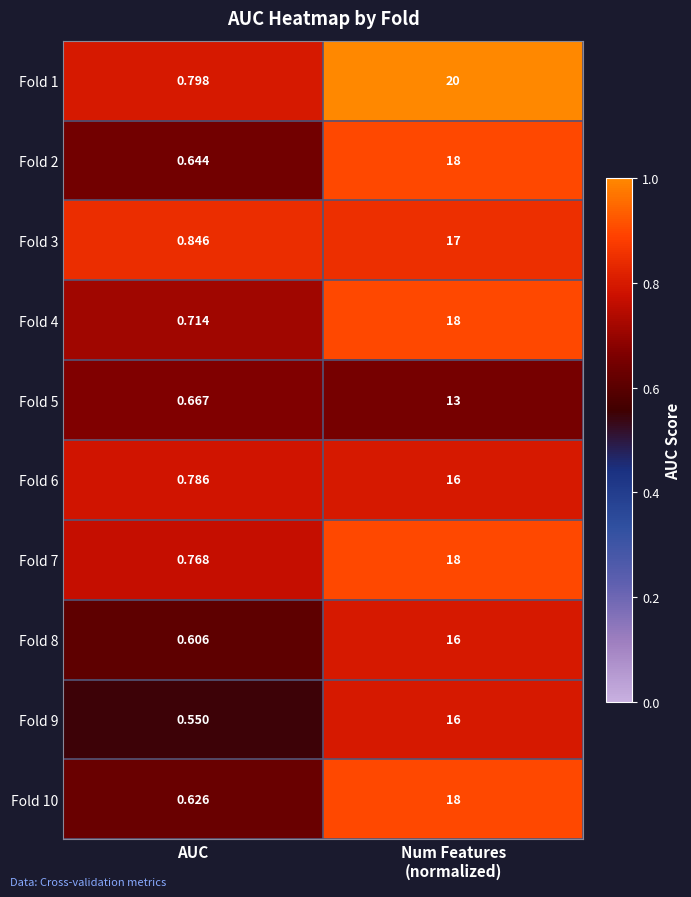

How many series are shown in this chart?

10